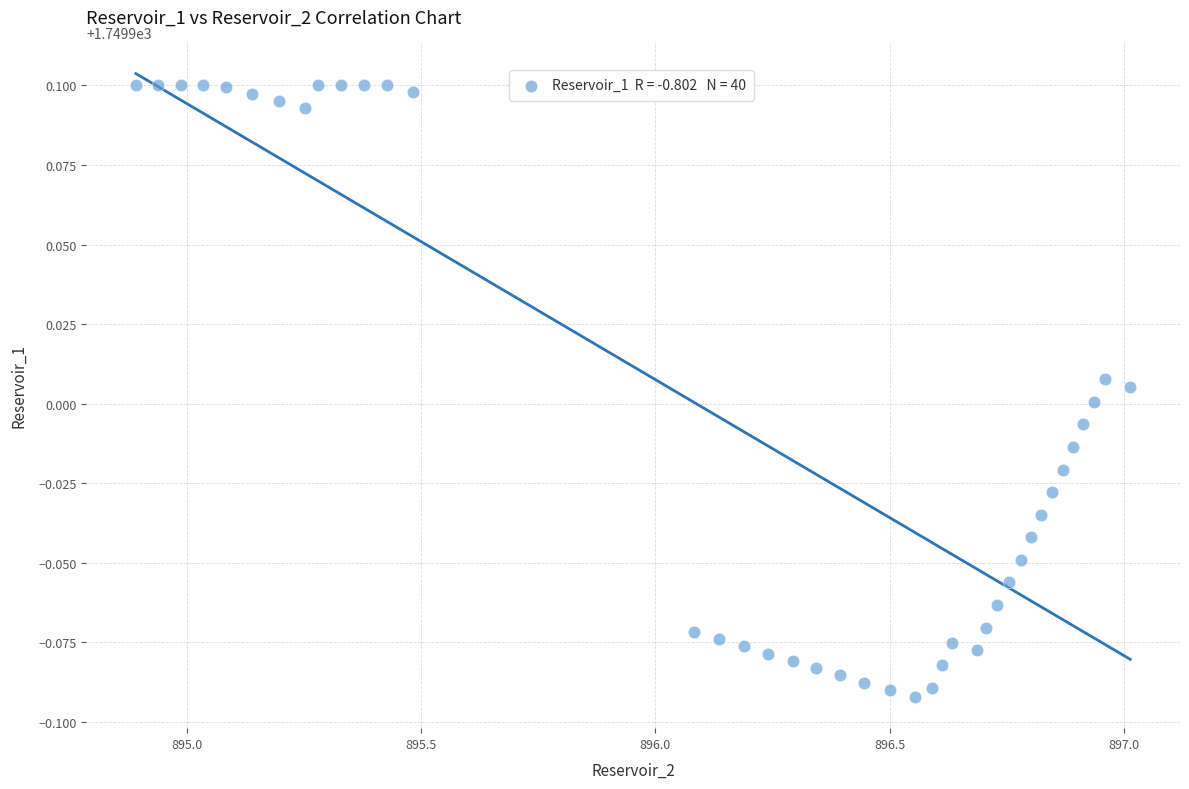

Count the number of points in this scatter plot.

40